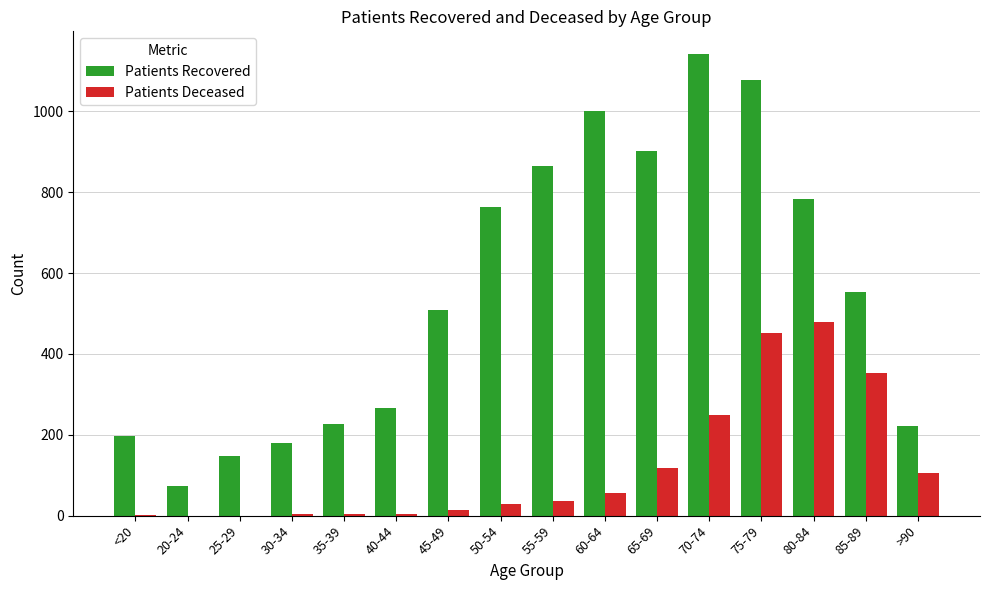

At which category is the sum across all series the highest?

75-79